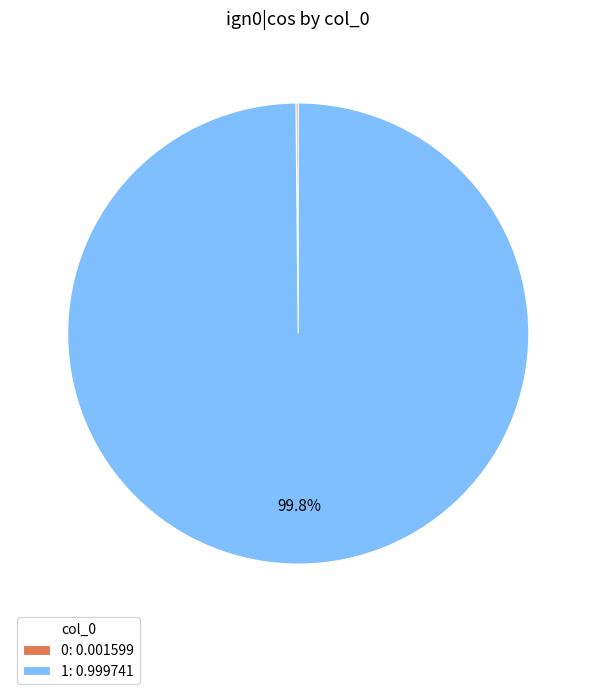

What is the largest slice in the pie chart?

1